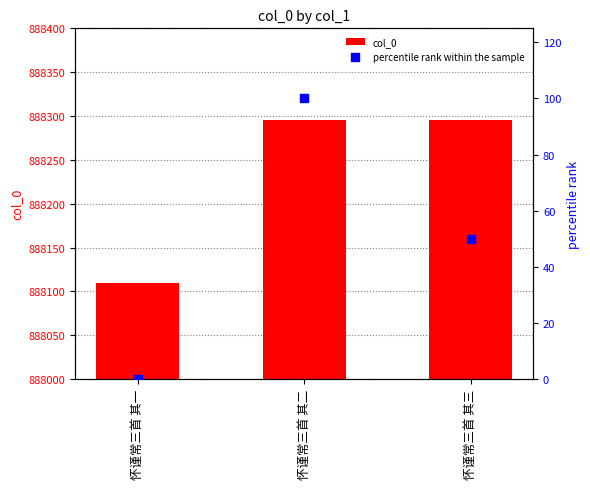

Which series has the largest total across all categories?

col_0